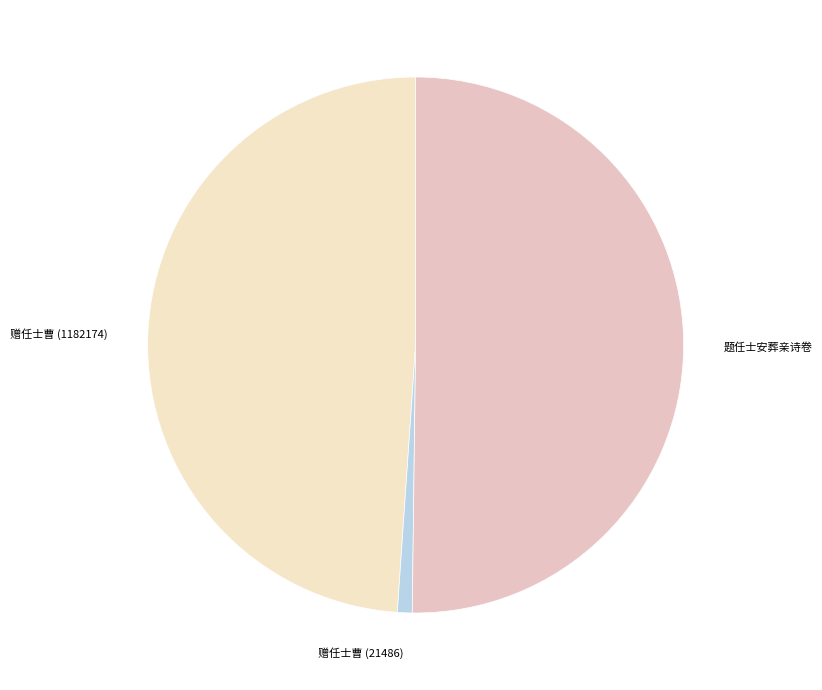

The 赠任士曹 (21486) slice represents 1% of the pie. True or false?

True